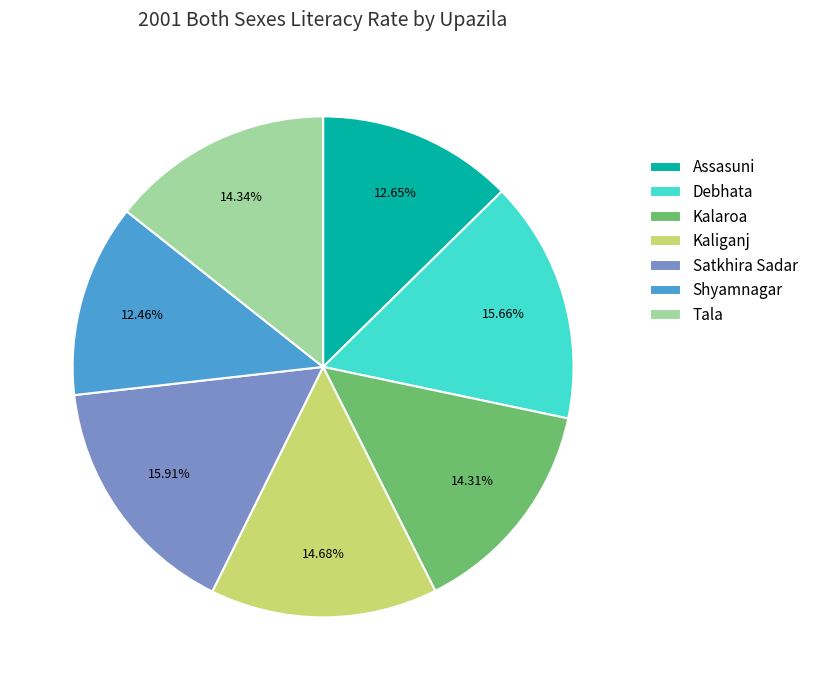

To the nearest percent, what is the combined percentage of Tala and Debhata?

30%